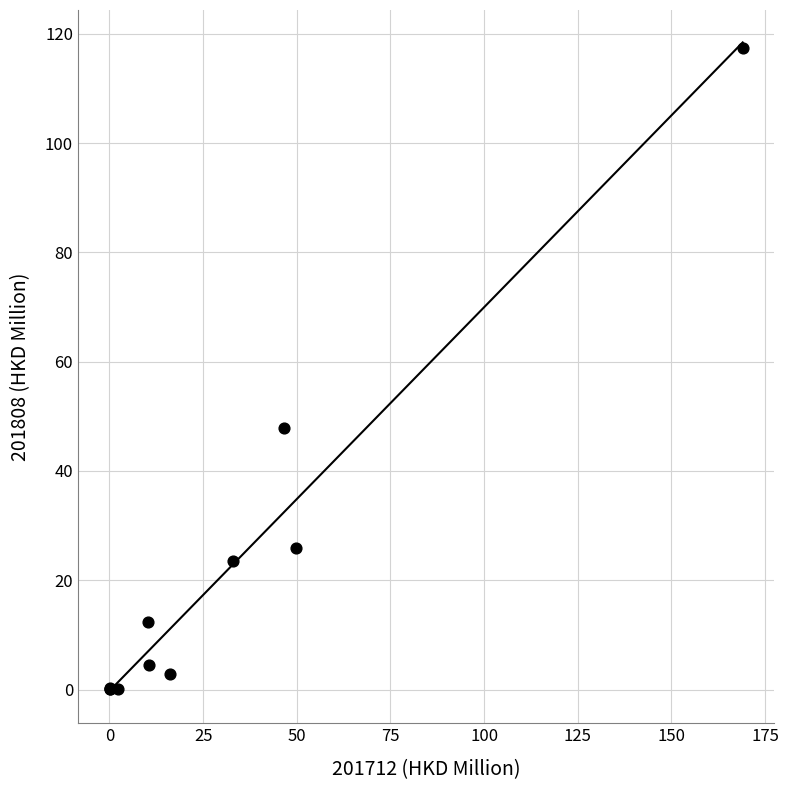

What Y value in the scatter plot is closest to 58?

47.8